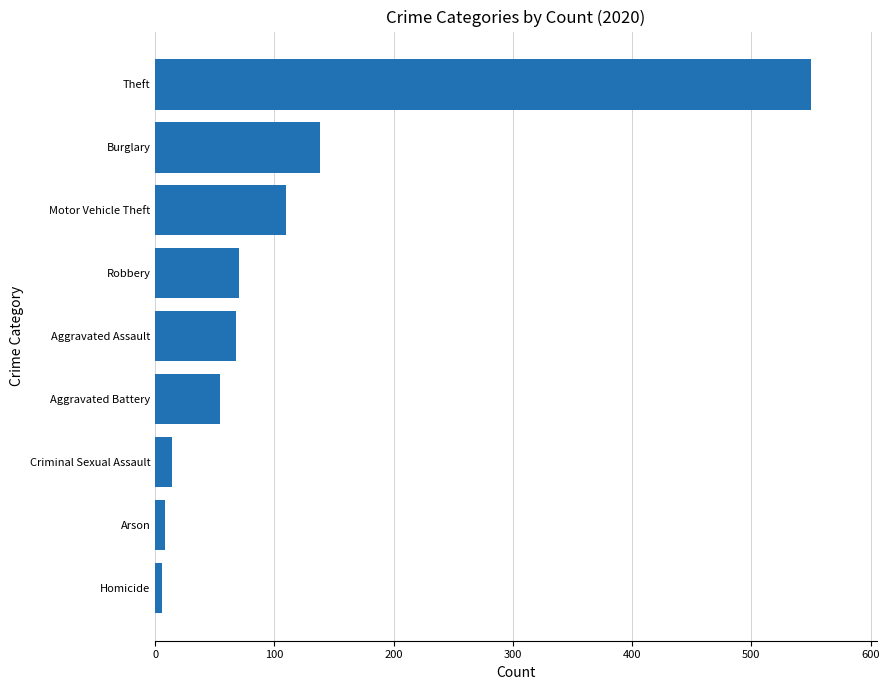

What is the maximum value shown in the chart?

550